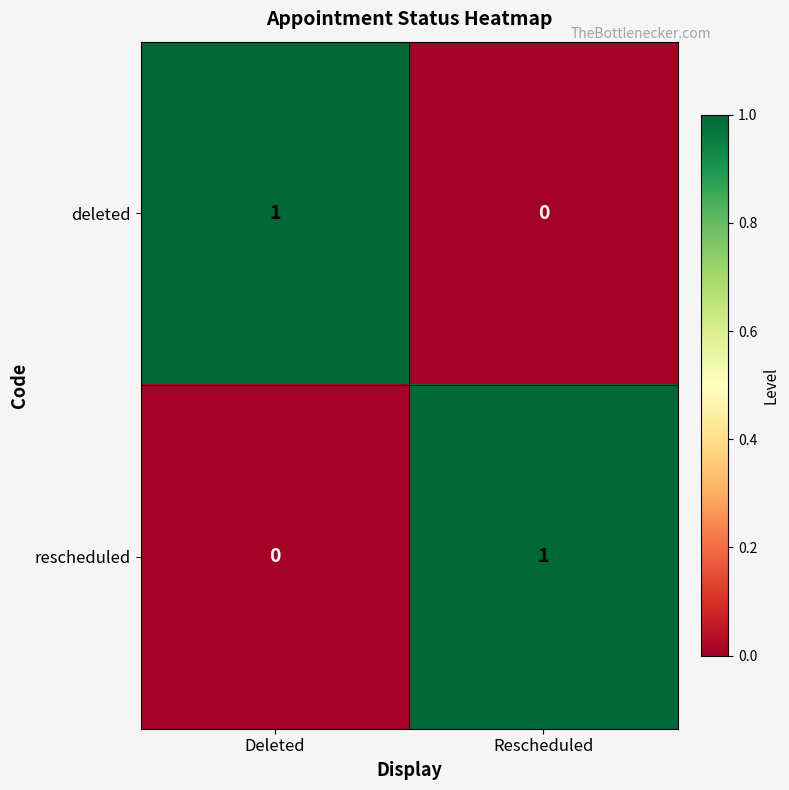

Is it true that rescheduled equals 1 at Rescheduled?

True